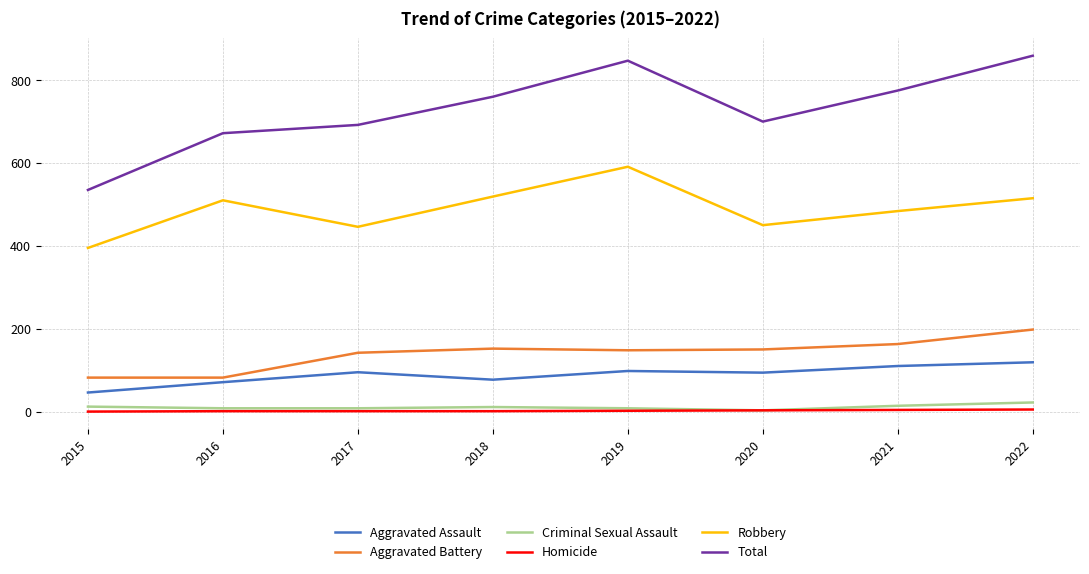

Which series has the widest spread of values?

Total